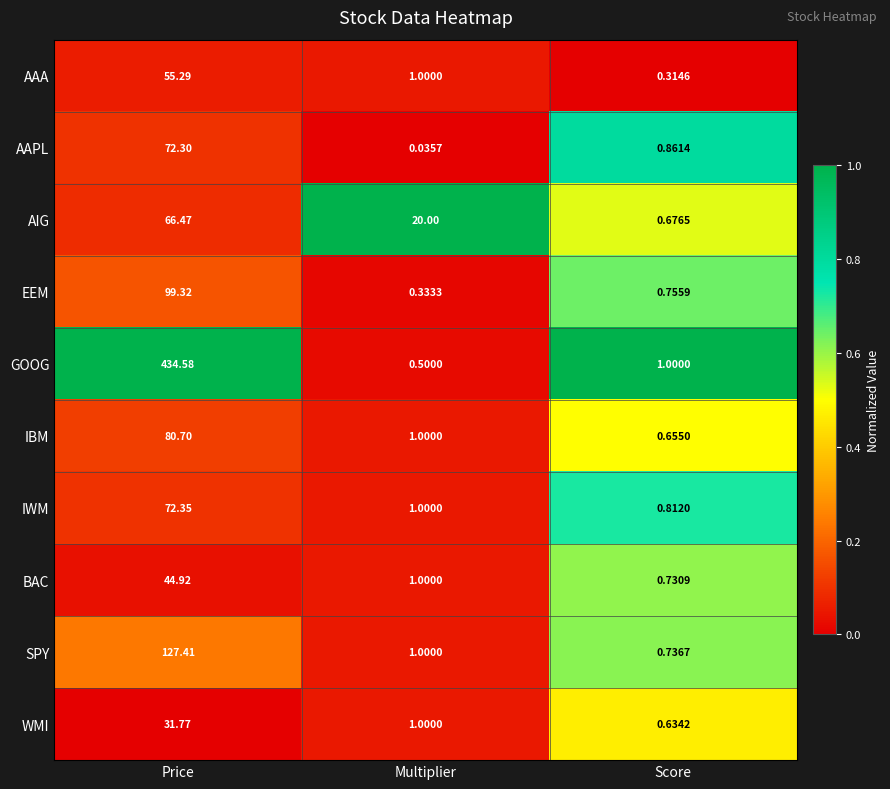

At which label is AAA closest to 27?

Multiplier